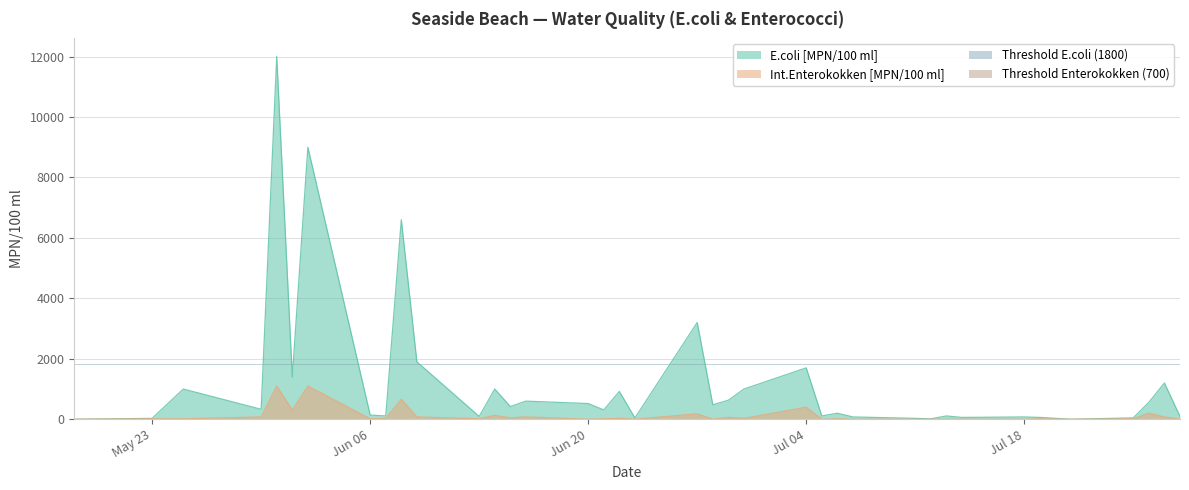

What is the difference between the highest and lowest values at 2016-06-28?

479